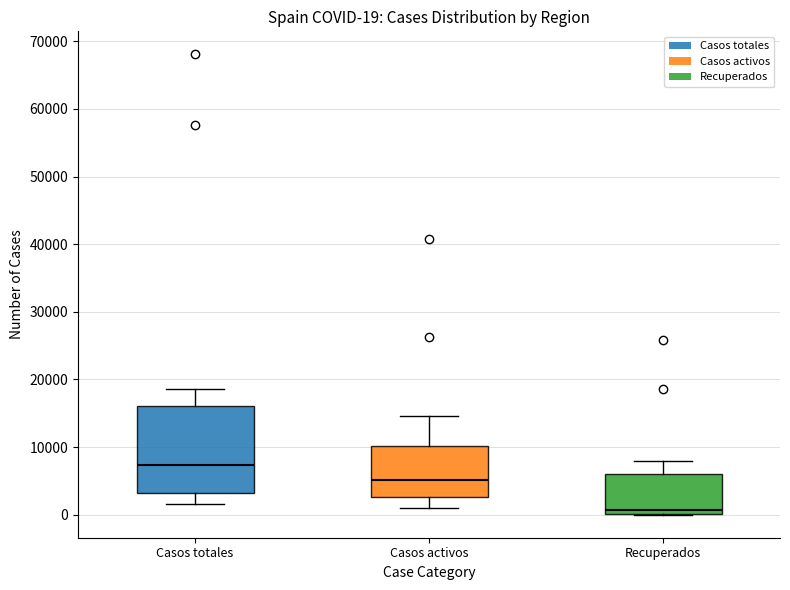

Comparing the boxes themselves (not the whiskers), which one is the tallest?

Casos totales